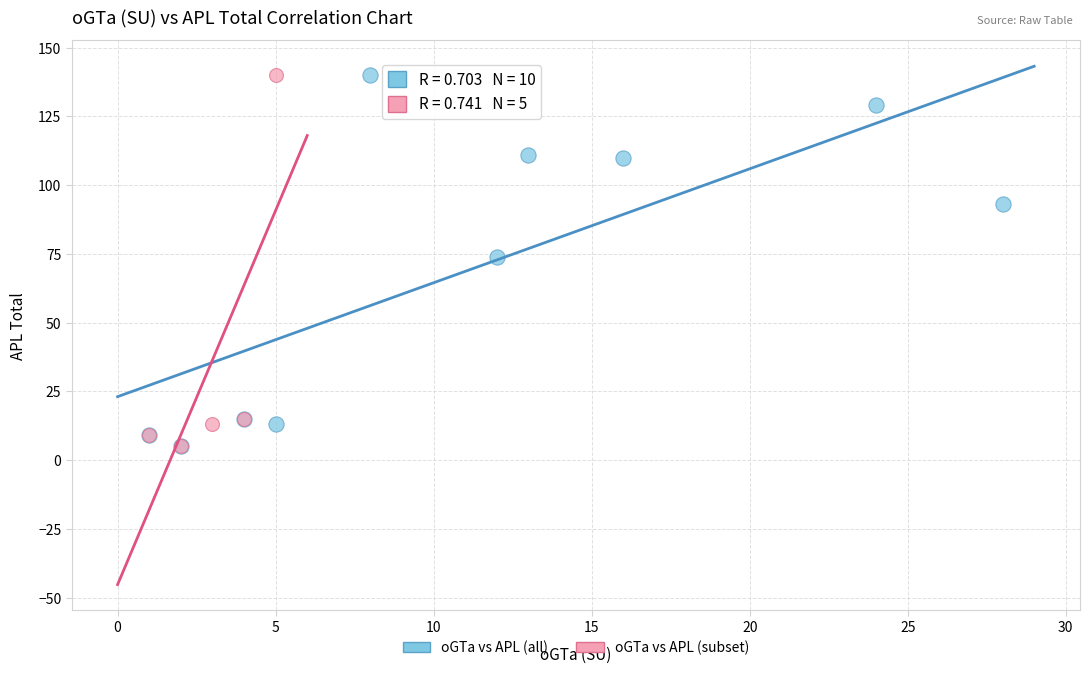

What are all the series names shown in the legend?

oGTa vs APL (all), oGTa vs APL (subset)